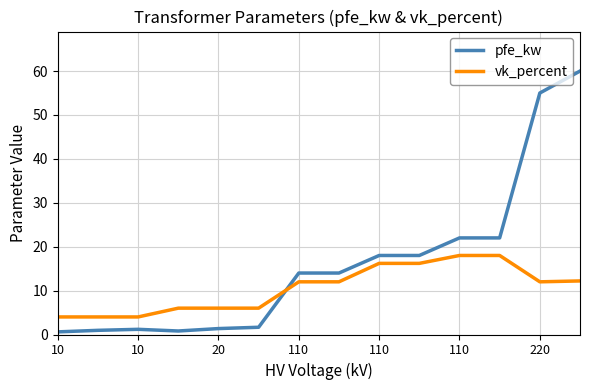

Does the chart have visible grid lines?

Yes